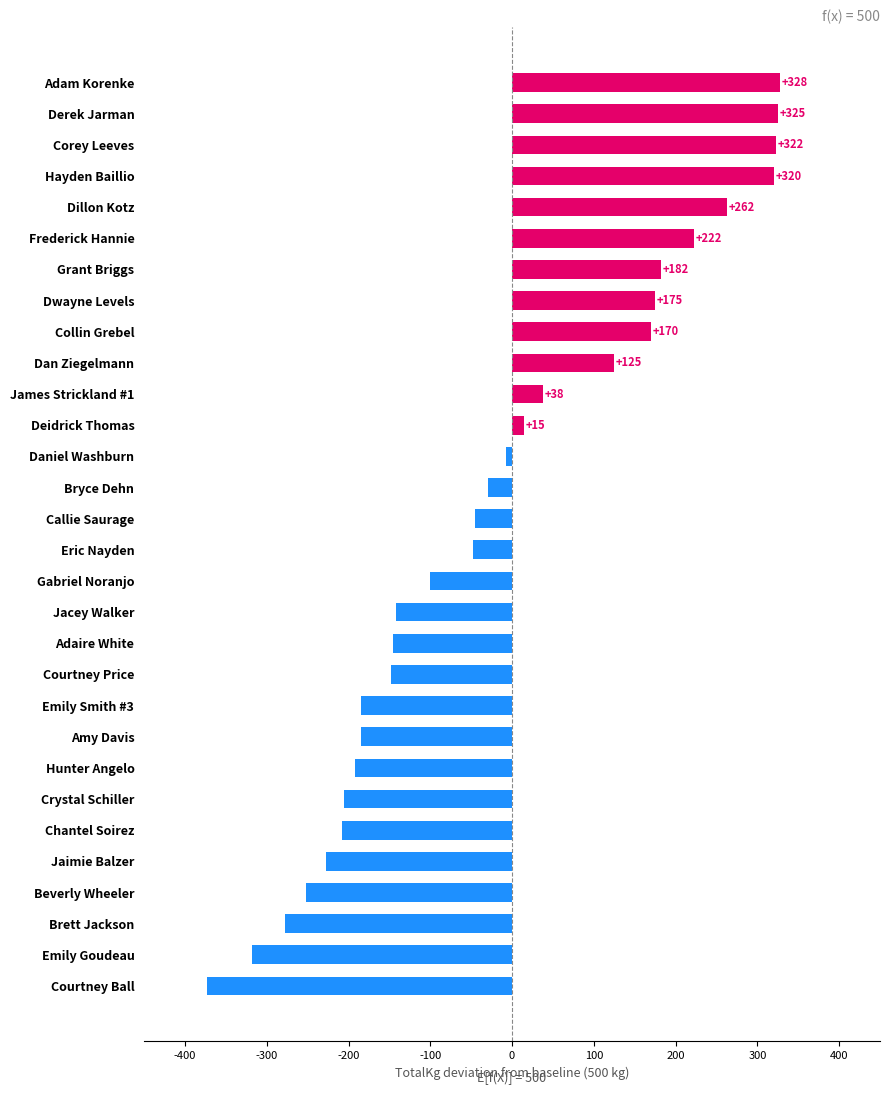

Are the bars horizontal?

Yes